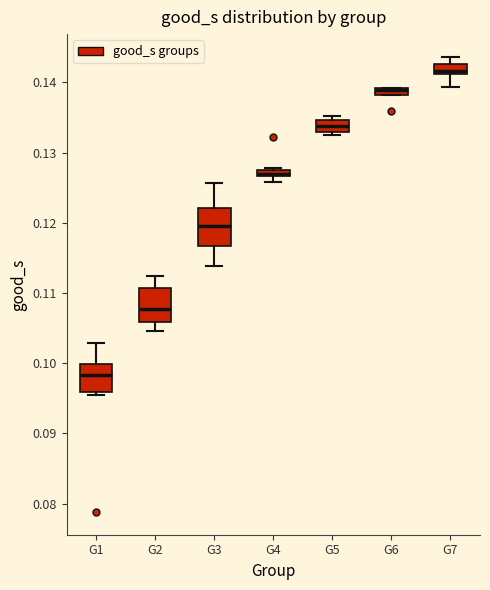

Where is the lower edge of the box for G6 on the y-axis? The values are not printed on the chart, so give them approximately, as read against the axis.

0.138